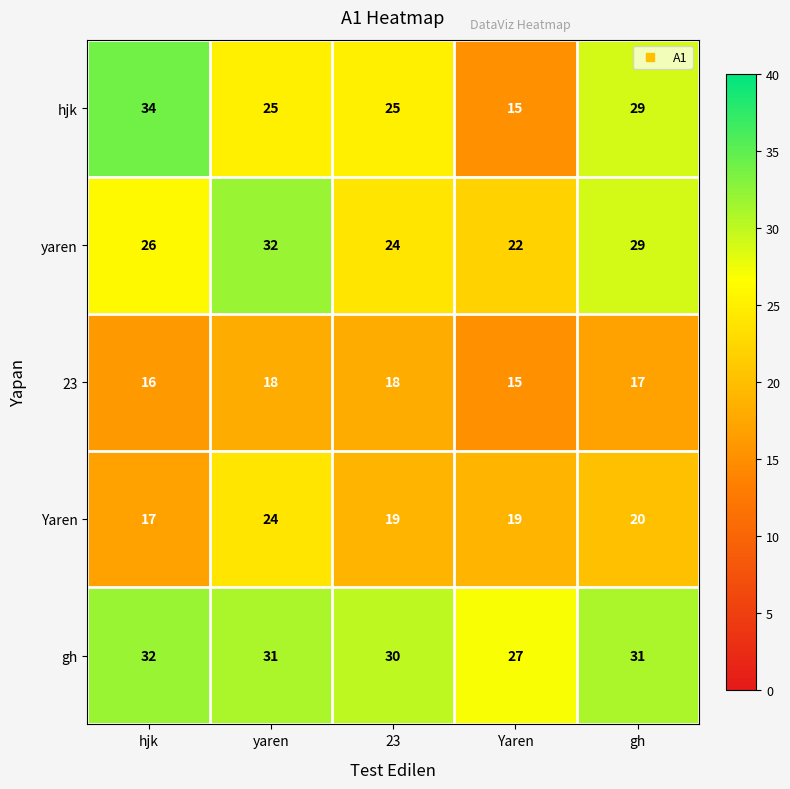

Which label corresponds to the smallest value in the chart?

Yaren